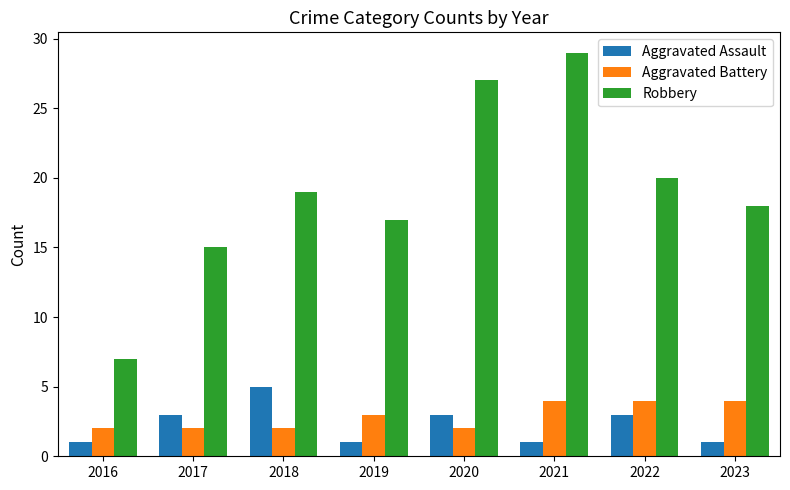

What is the total value across all series at 2017?

20